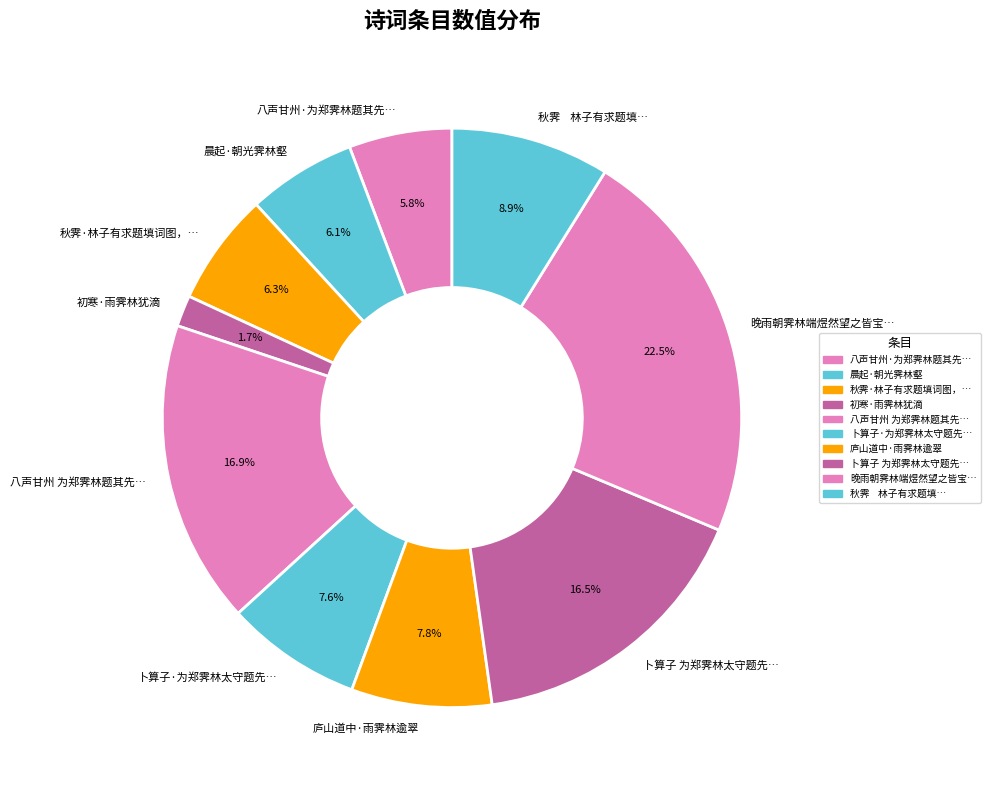

Does any single category account for the majority?

No